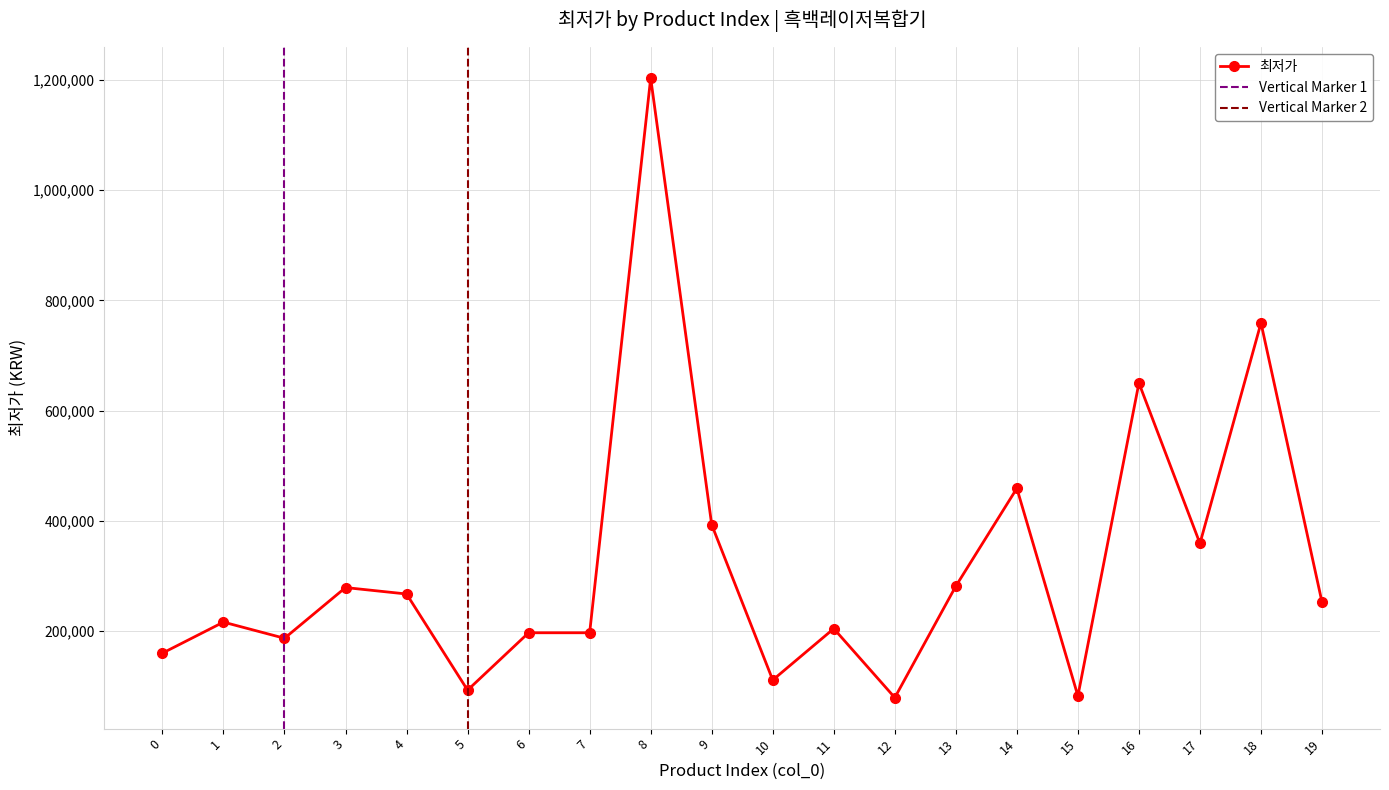

Reading left to right, list all the values displayed in this chart.

0=160020	1=216310	2=187000	3=279000	4=267320	5=92900	6=197000	7=197000	8=1203190	9=393000	10=111230	11=204520	12=79300	13=281570	14=459000	15=82410	16=650000	17=359000	18=759000	19=252360